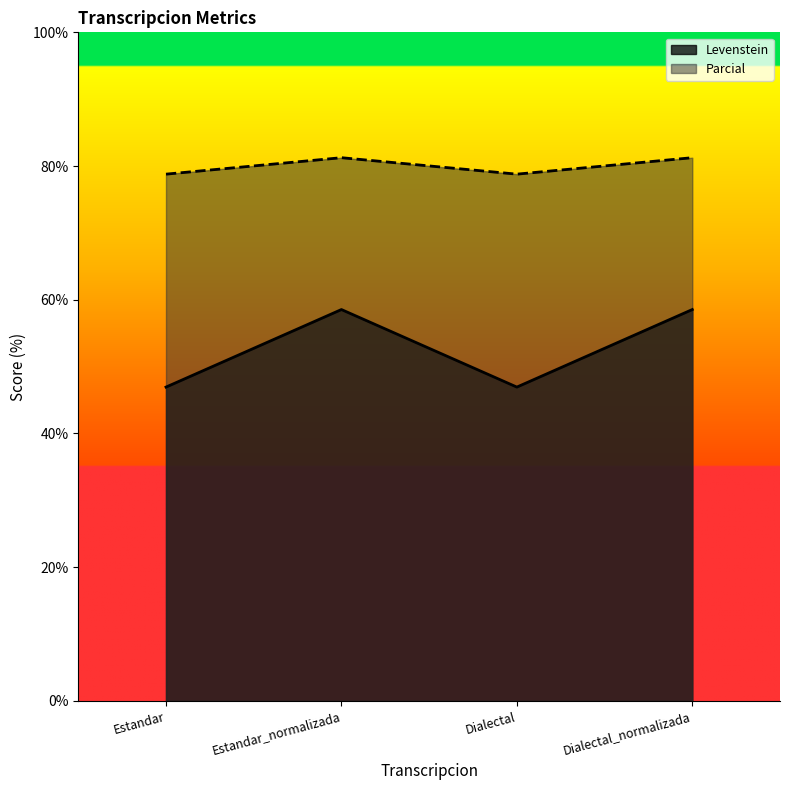

At how many categories does at least one series exceed 63?

4